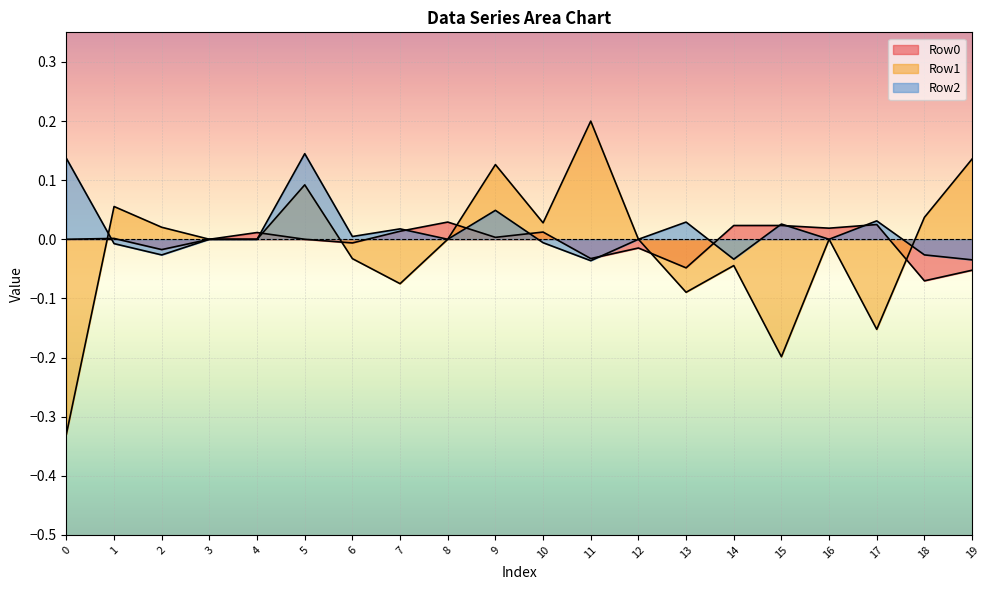

What are all the series names shown in the legend?

Row0, Row1, Row2